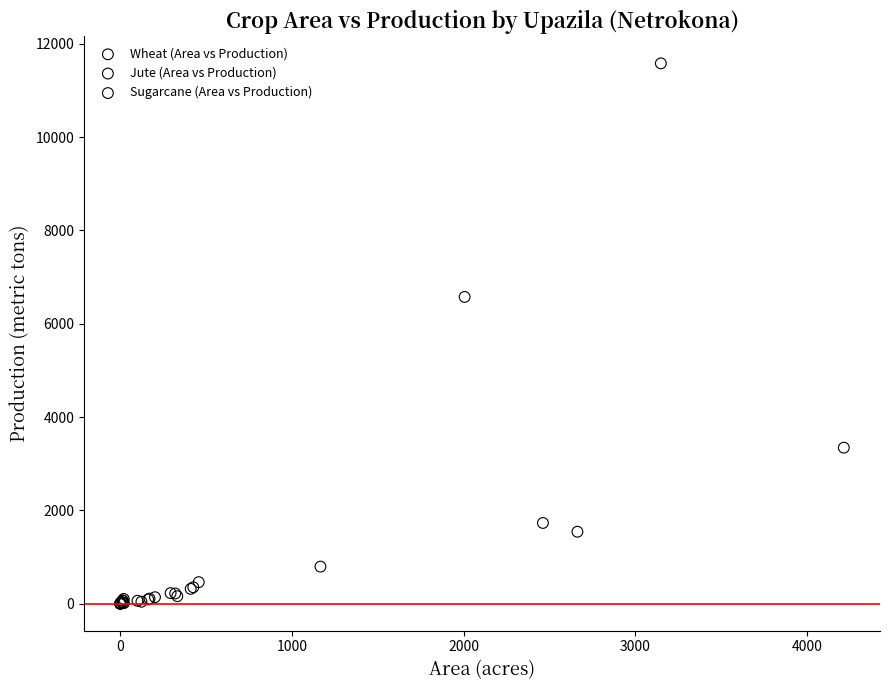

Which series reaches the maximum Y coordinate?

Jute (Area vs Production)